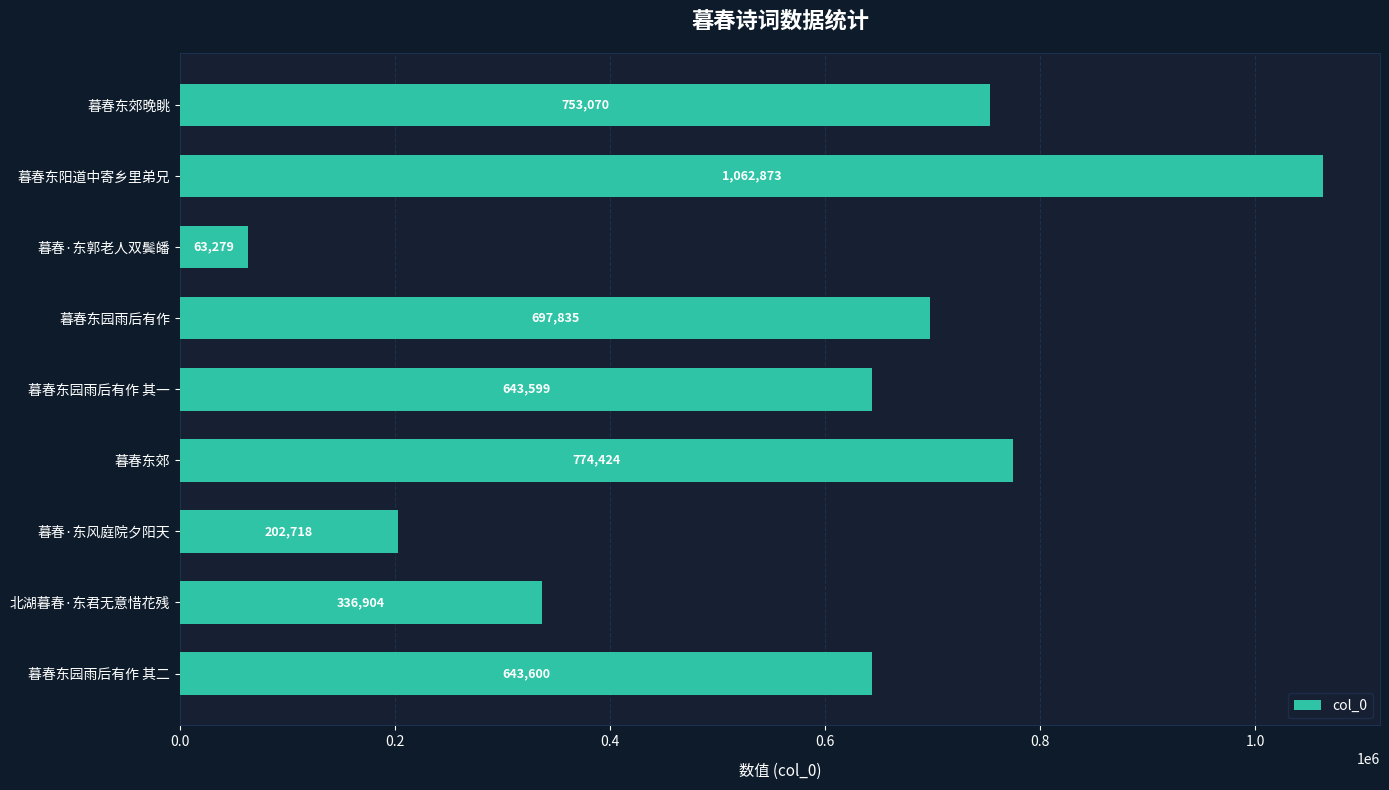

What is the sum of all values?

5178302